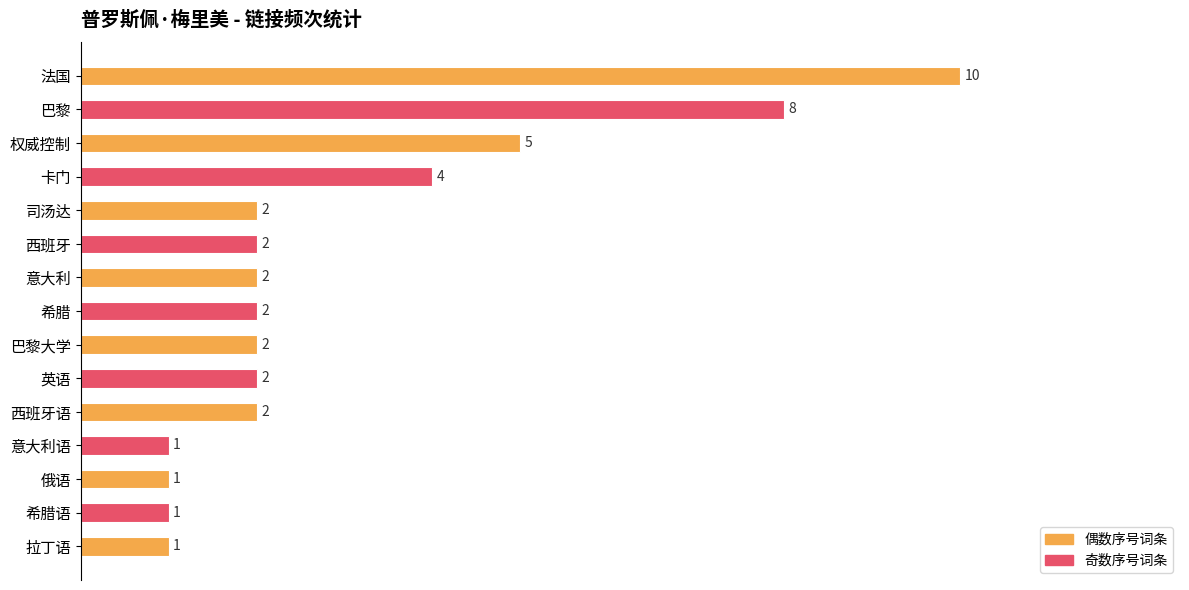

What is the change in value from 巴黎 to 巴黎大学?

-6